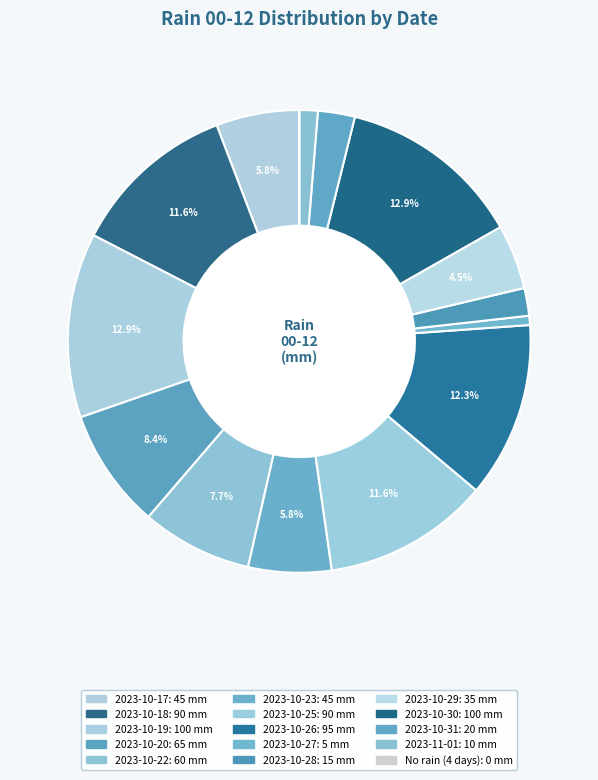

Rank the categories by value from lowest to highest.

2023-10-04, 2023-10-06, 2023-10-21, 2023-10-24, 2023-10-27, 2023-11-01, 2023-10-28, 2023-10-31, 2023-10-29, 2023-10-17, 2023-10-23, 2023-10-22, 2023-10-20, 2023-10-18, 2023-10-25, 2023-10-26, 2023-10-19, 2023-10-30